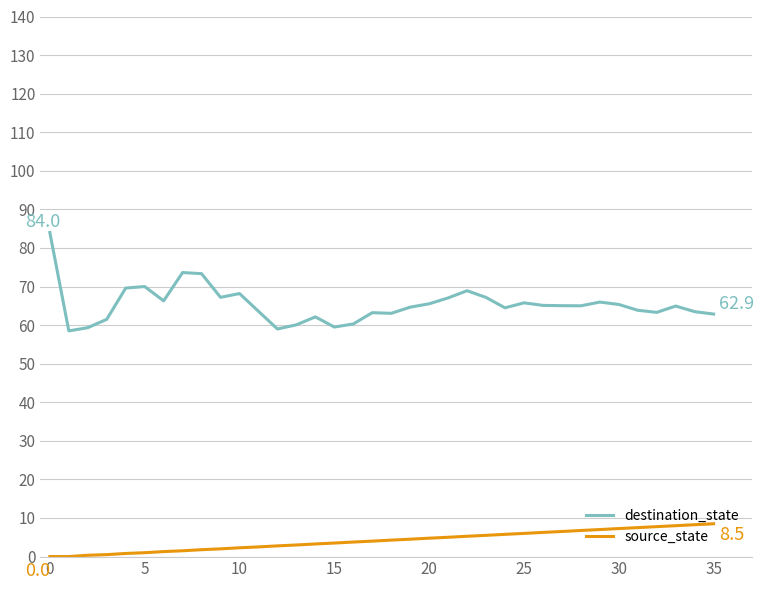

How many lines are shown in the chart?

2